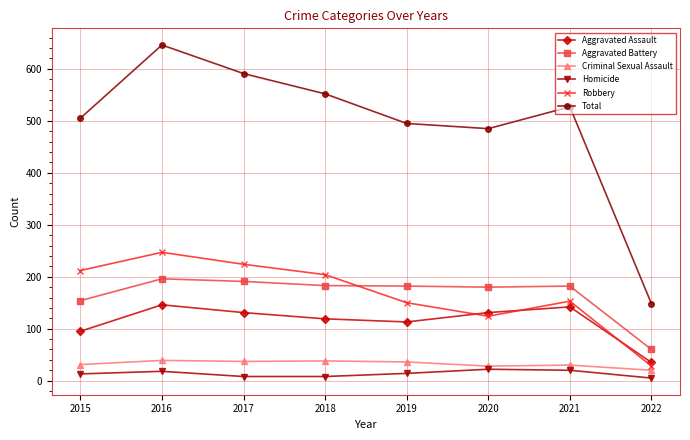

At which label does Criminal Sexual Assault reach its minimum?

2022